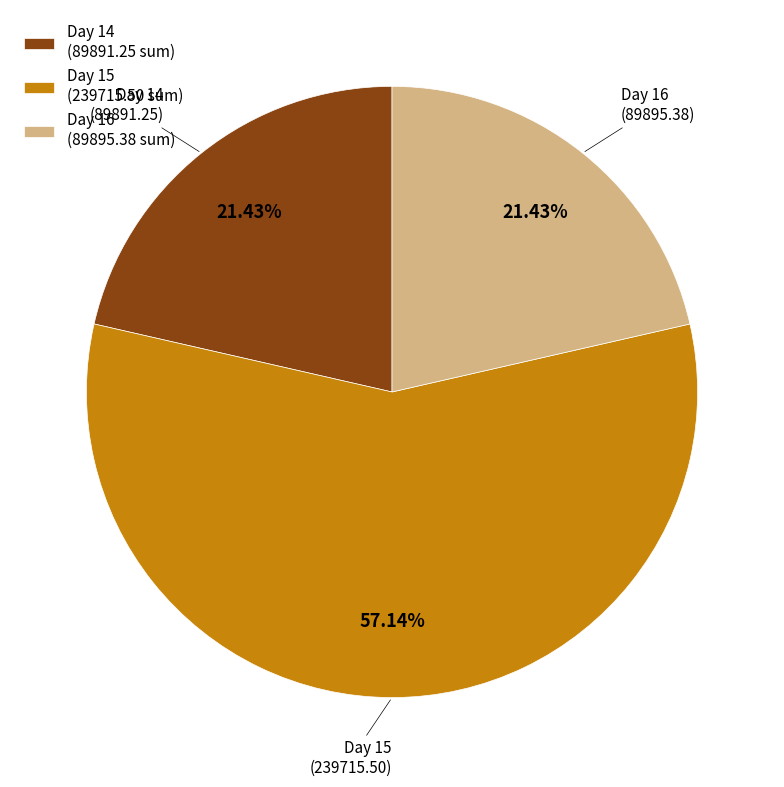

Which slice is the largest?

Day 15 (239715.50 sum)